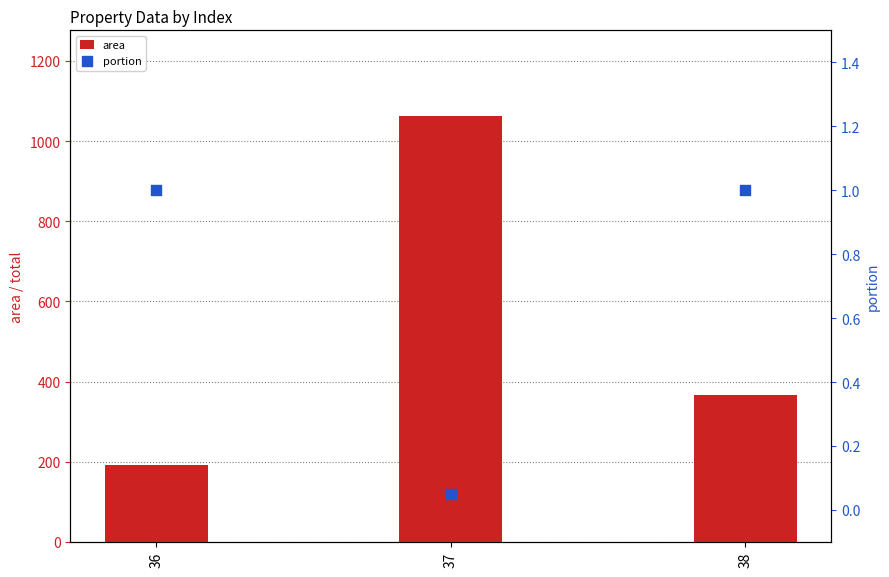

Which series contains the highest Y value?

area